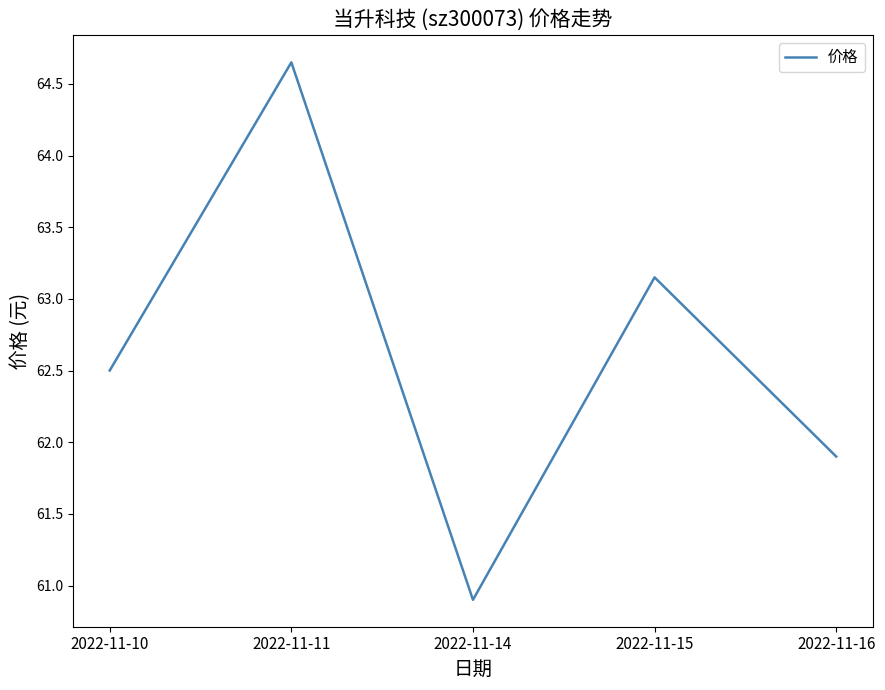

Which label corresponds to the smallest value in the chart?

2022-11-14